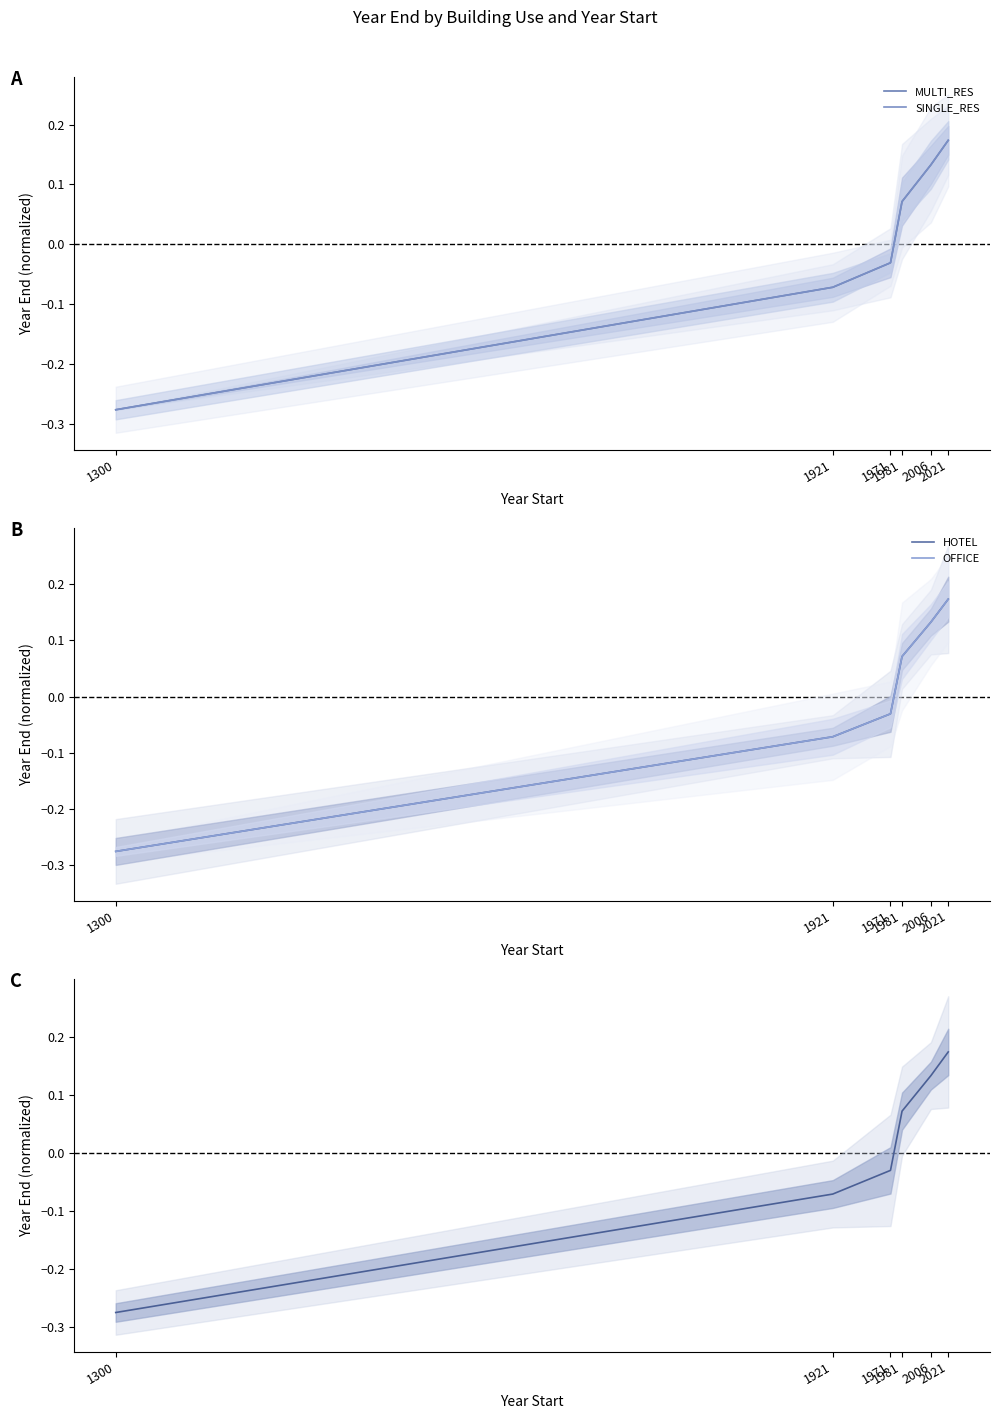

Is the value of RETAIL at 2006 greater than the value of HOTEL at 2006?

No